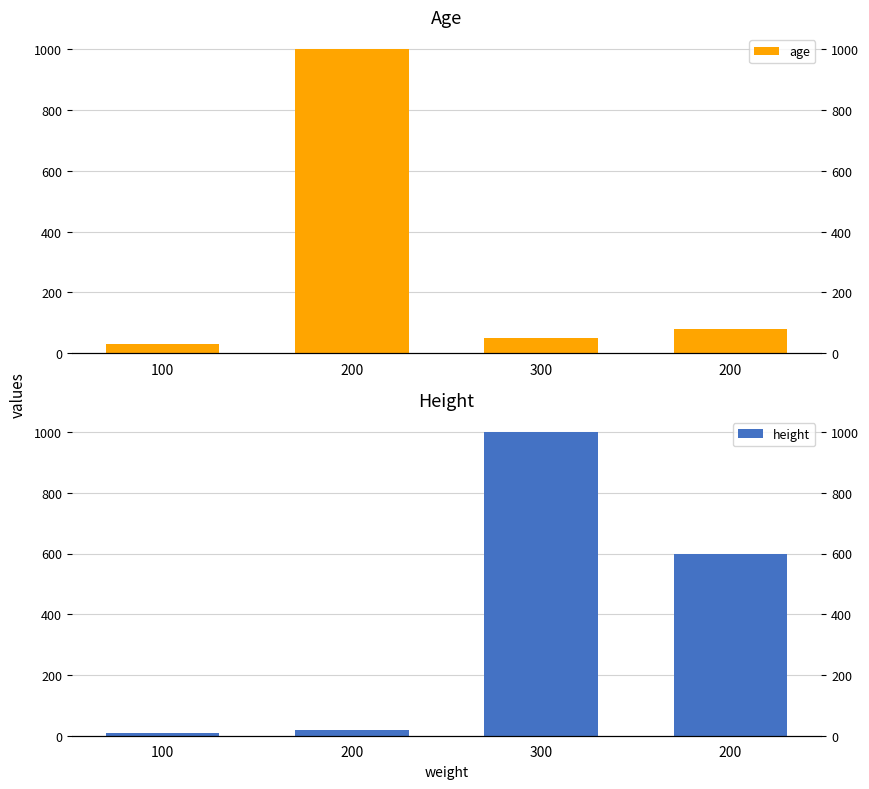

Between 300 and 200, which is larger?

200